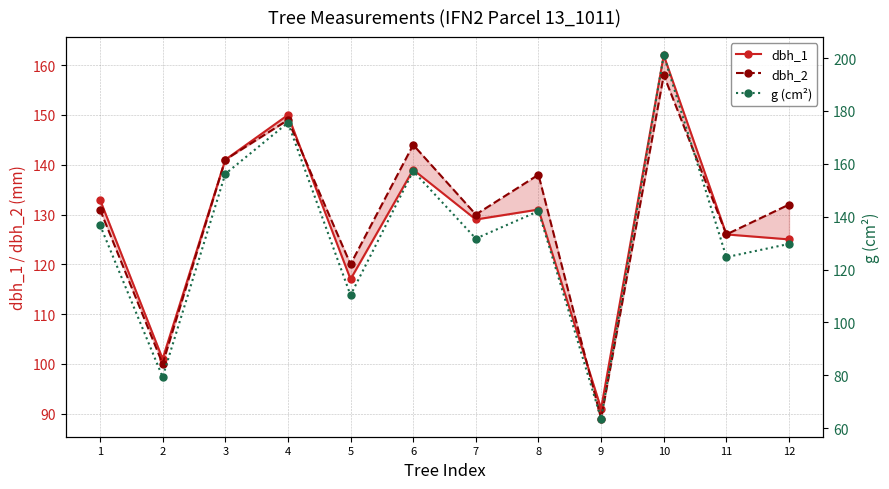

How many lines are shown in the chart?

3